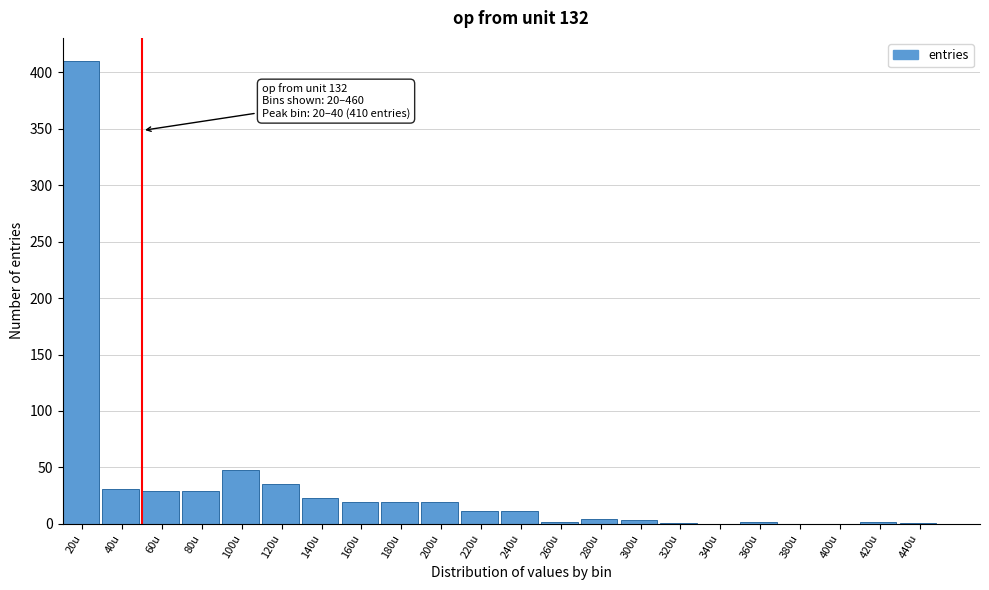

What is the sum of all values?

699